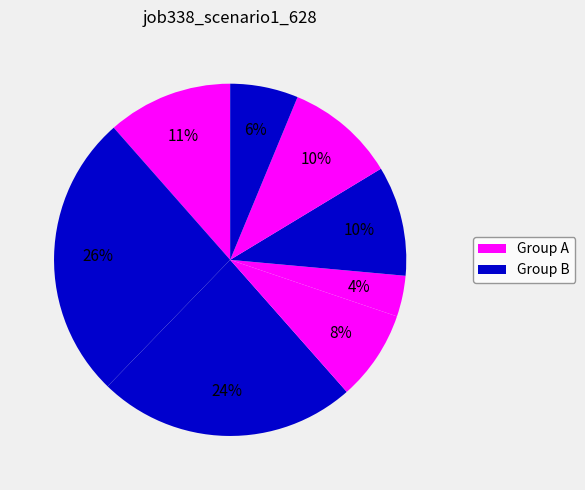

How many segments does this pie chart have?

8